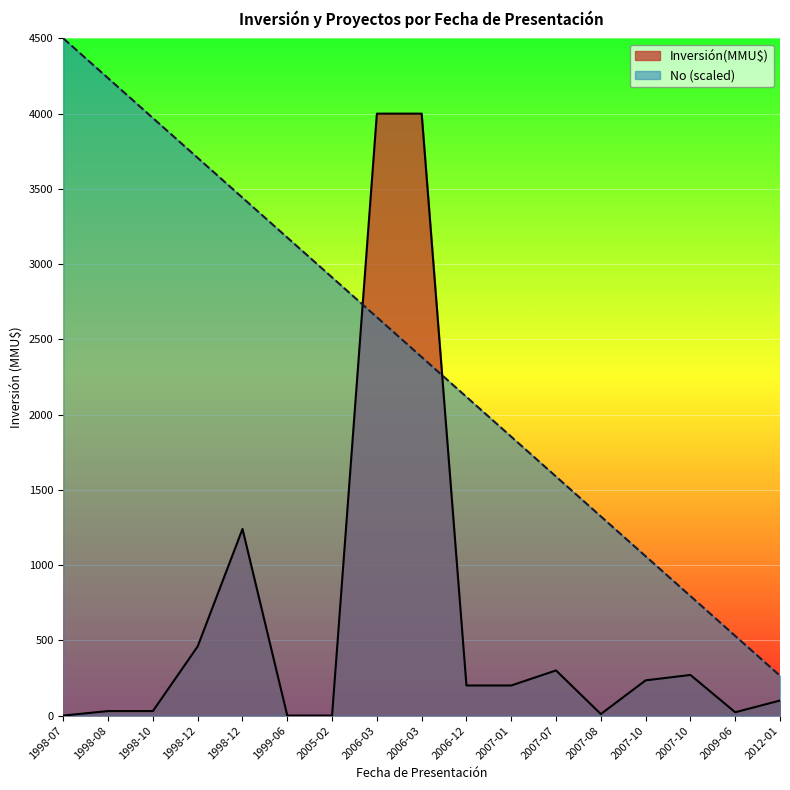

Between 2007-07 and 2007-08, which series saw the biggest shift?

Inversión(MMU$)